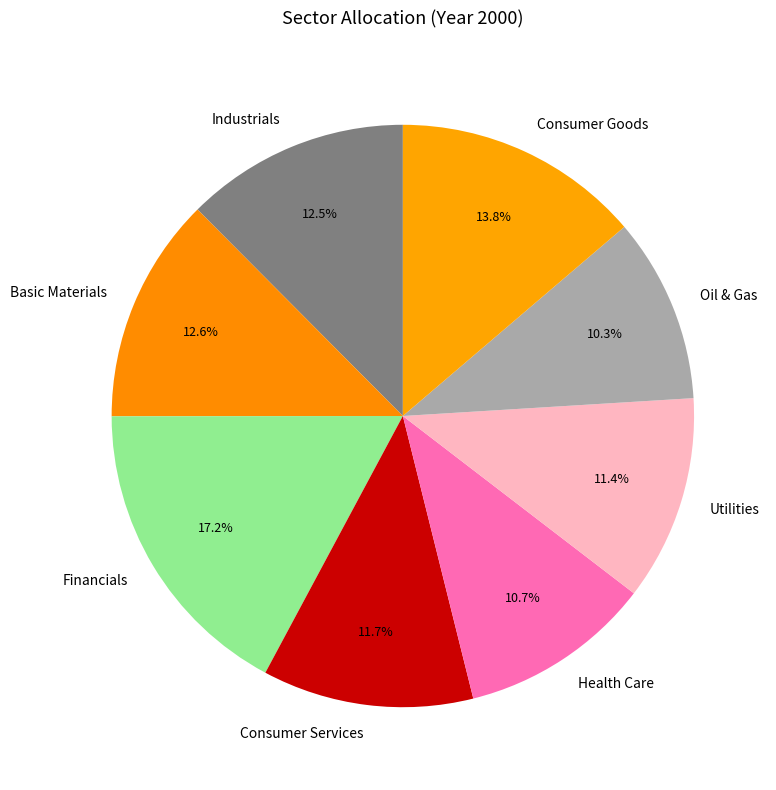

Which category has the biggest portion of the pie?

Financials